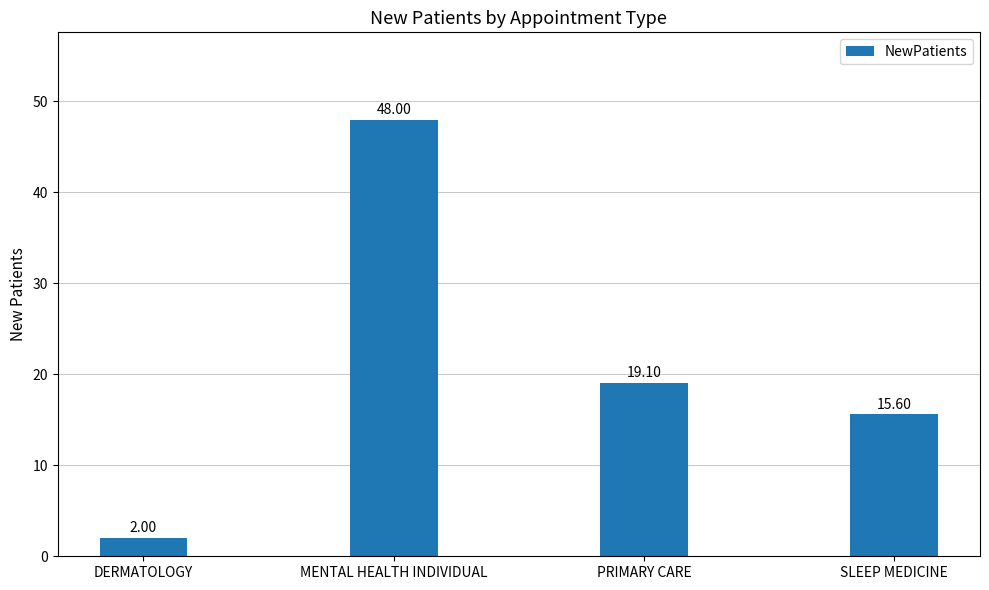

At which label does the data first exceed 19?

MENTAL HEALTH INDIVIDUAL